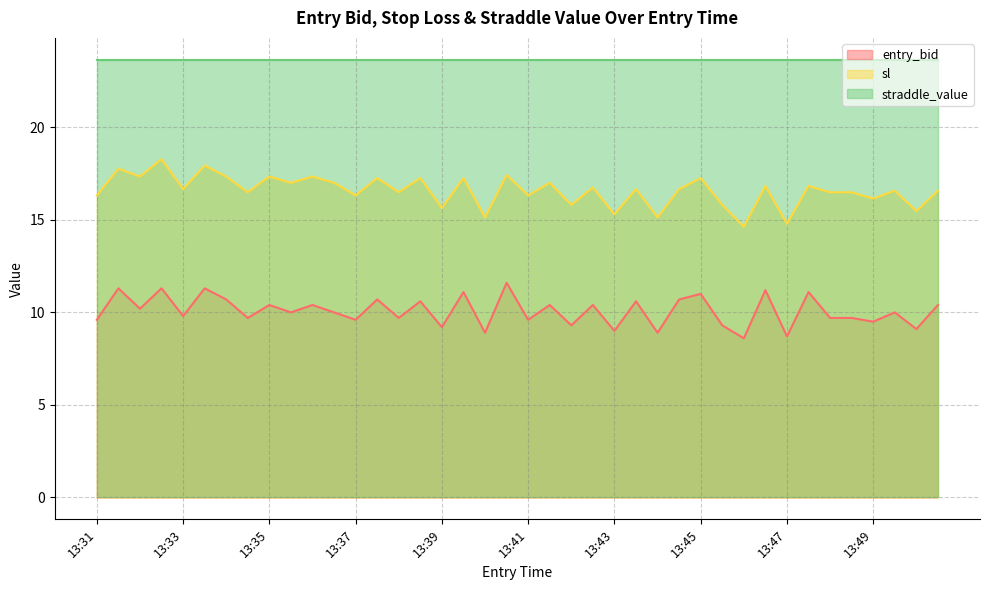

What is the average value of the sl series?

16.6